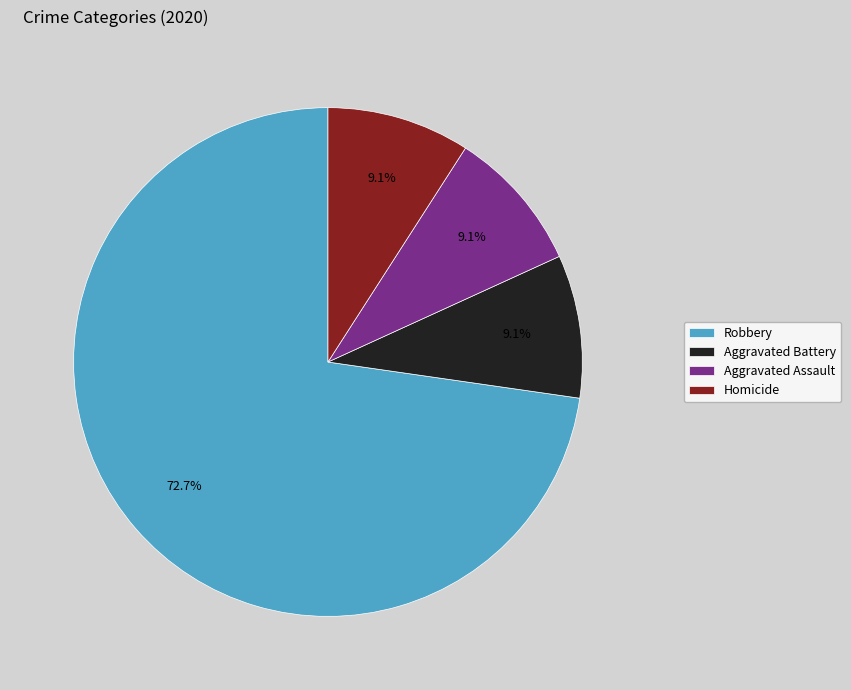

Which slice is the largest?

Robbery